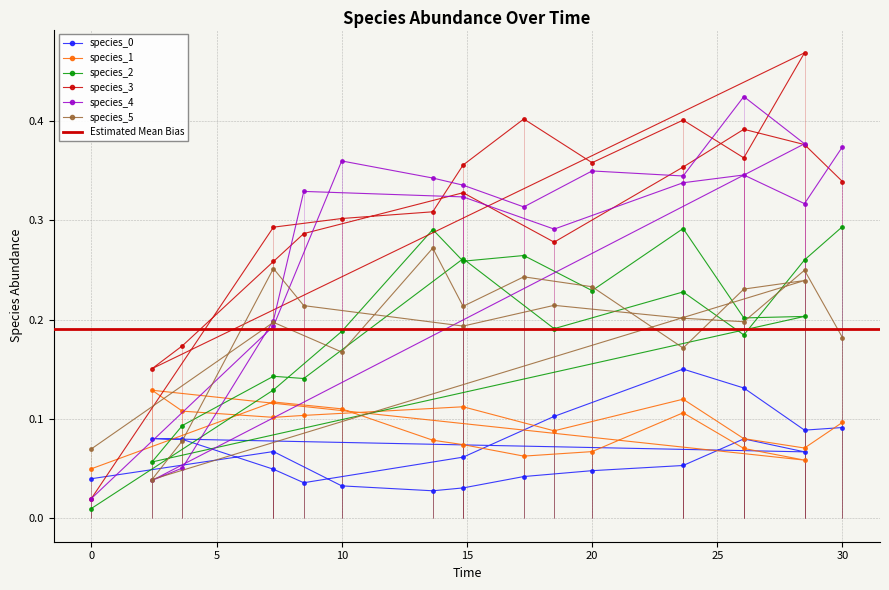

What is the label of the 17th point from the right?

10